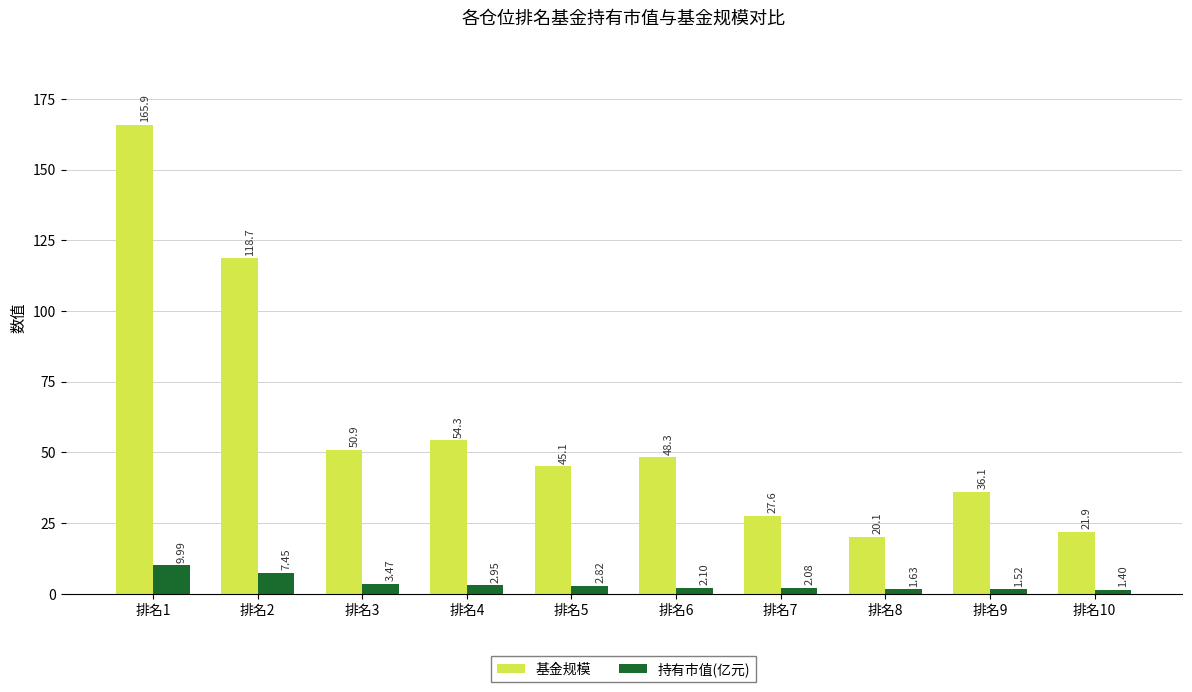

Which series has the largest total across all categories?

基金规模